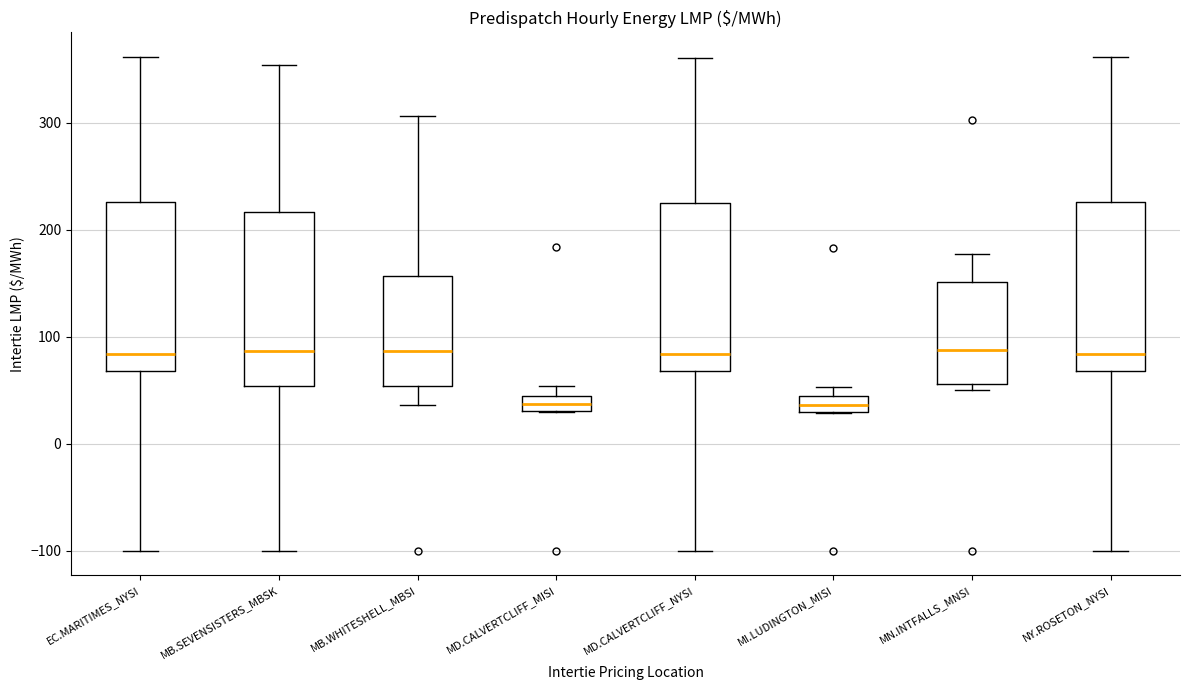

Where is the lower edge of the box for MB.SEVENSISTERS_MBSK on the y-axis? The values are not printed on the chart, so give them approximately, as read against the axis.

50